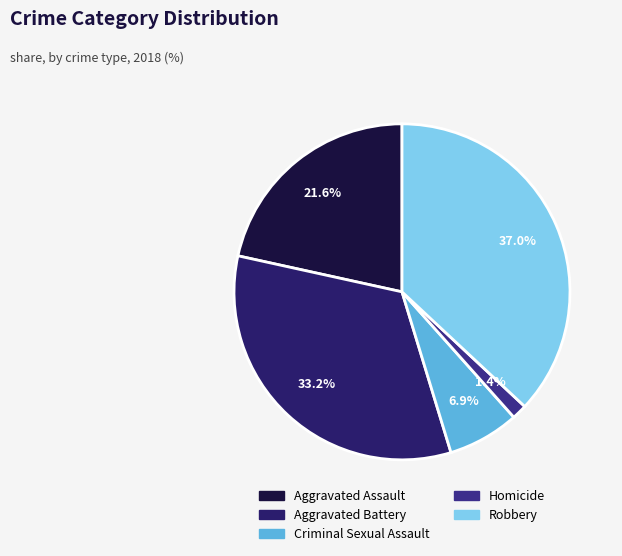

Is there a majority slice in this chart?

No